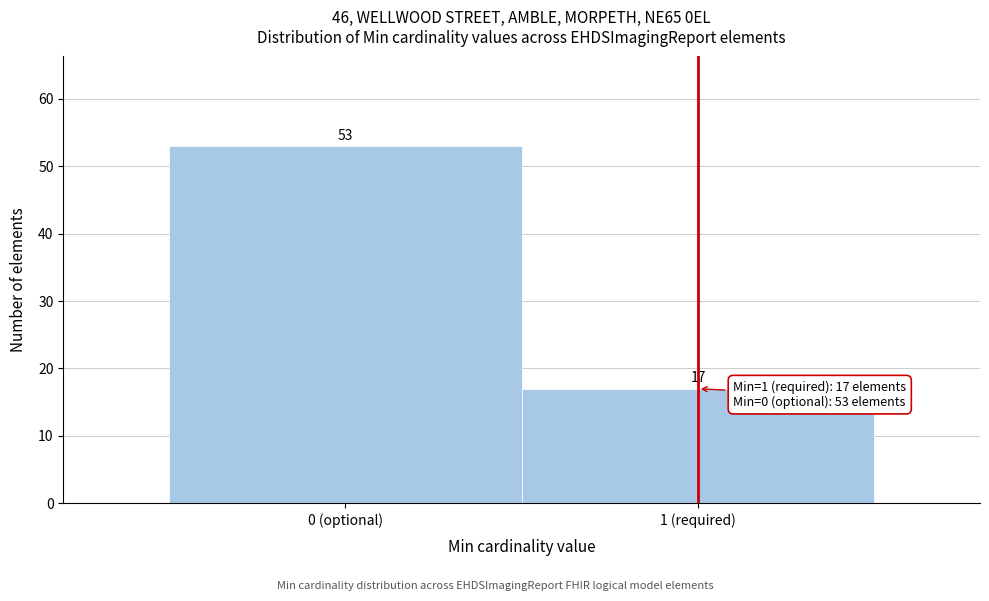

Reading right to left, extract all data points from this chart.

17	53